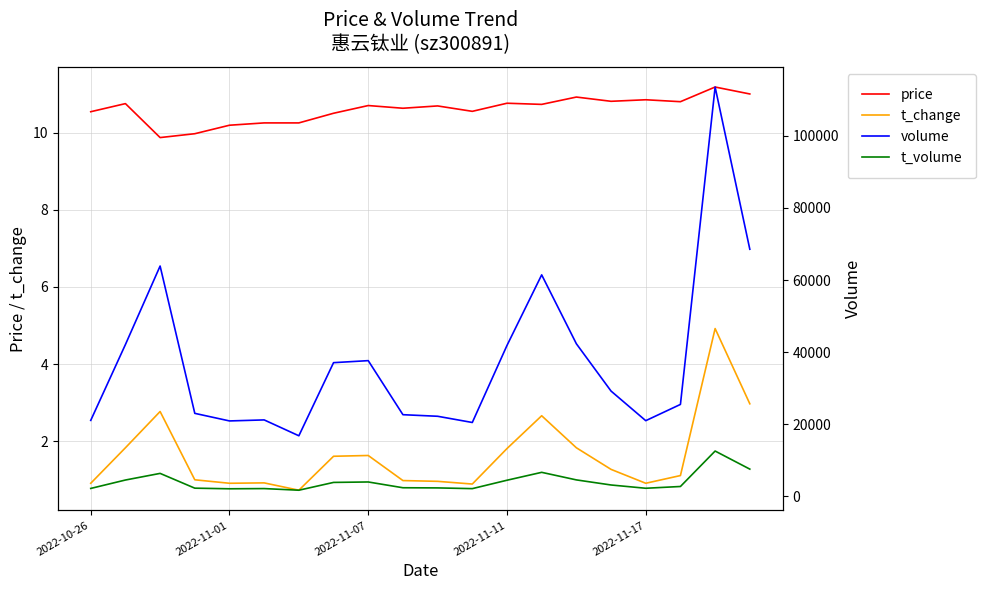

What is the minimum value for price?

9.9